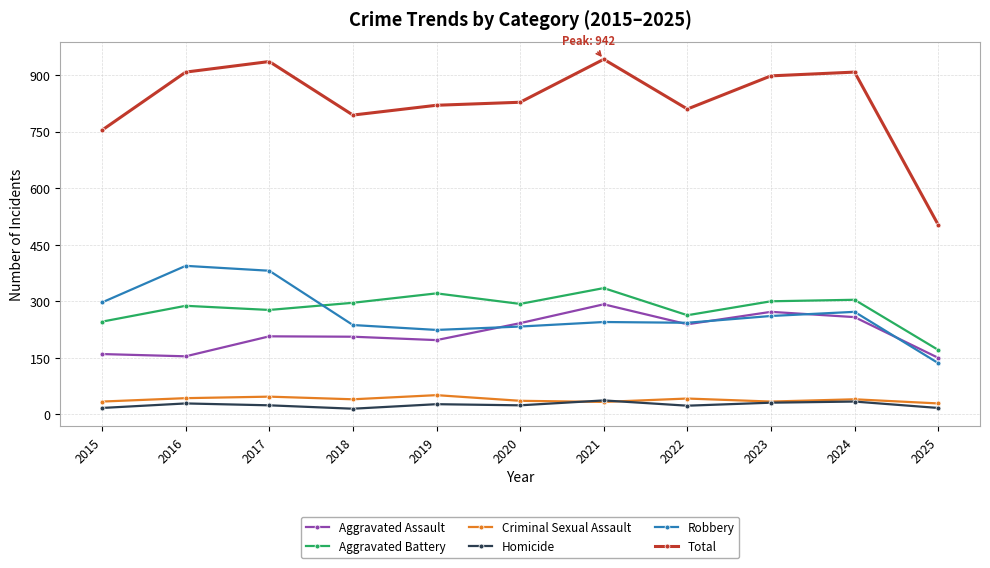

True or false: Total has a value of 311 at 2025.

False